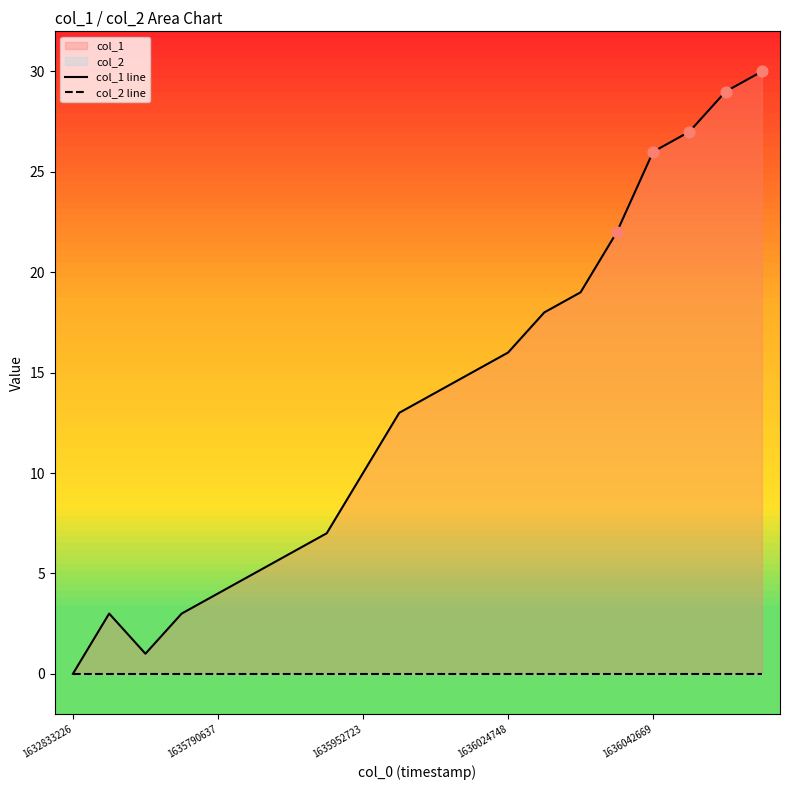

At how many categories does at least one series exceed 10?

11